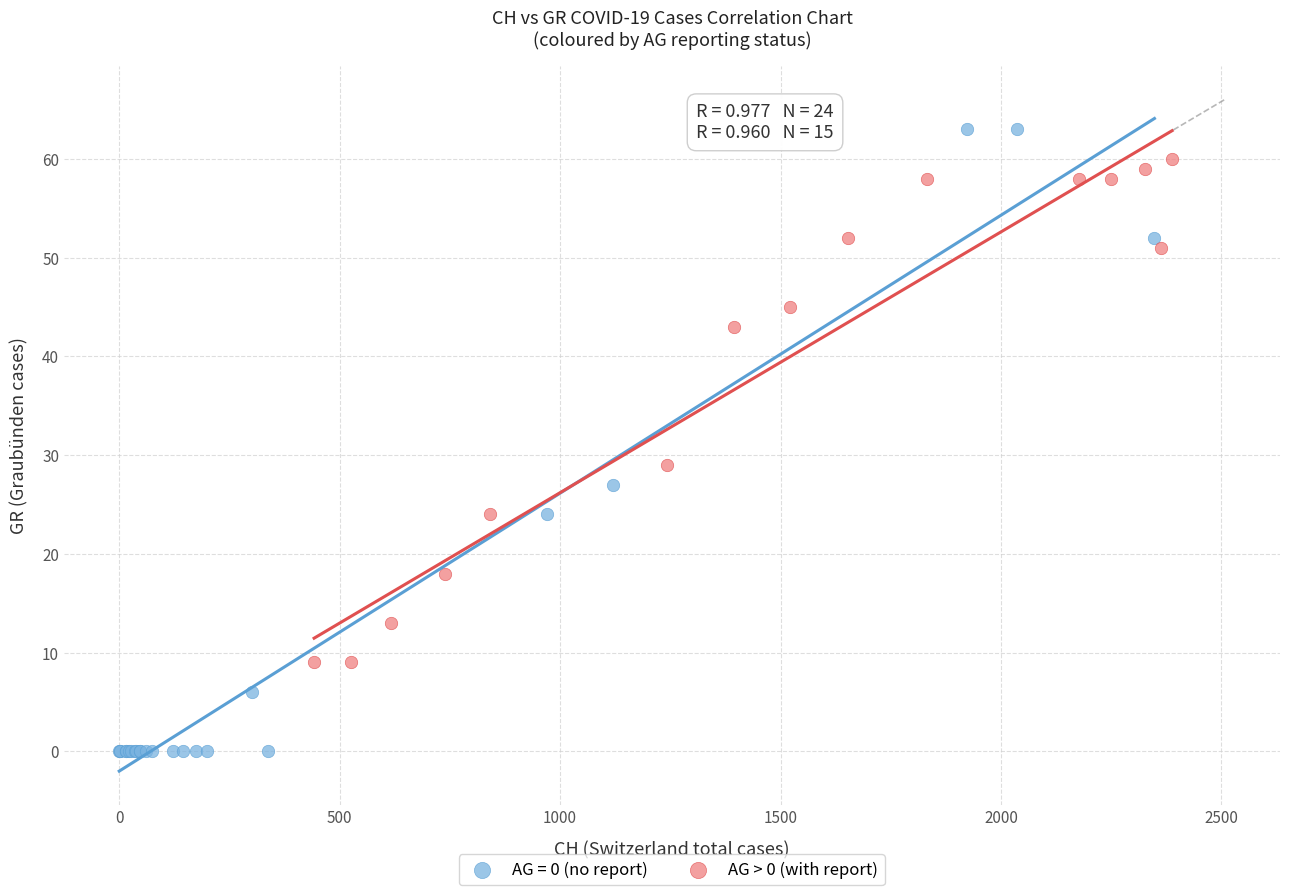

Which series has the widest spread of Y values?

AG = 0 (no report)